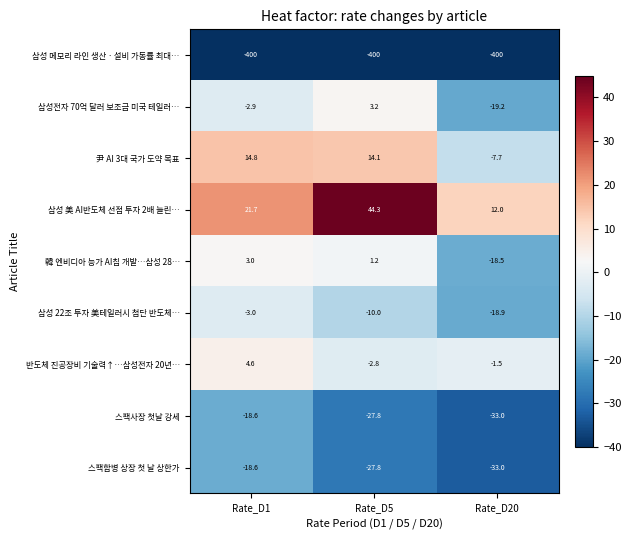

Reading left to right, list all the values displayed in this chart.

삼성 메모리 라인 생산ㆍ설비 가동률 최대…: Rate_D1=-400.0	Rate_D5=-400.0	Rate_D20=-400.0
삼성전자 70억 달러 보조금 미국 테일러…: Rate_D1=-2.9	Rate_D5=3.2	Rate_D20=-19.2
尹 AI 3대 국가 도약 목표: Rate_D1=14.8	Rate_D5=14.1	Rate_D20=-7.7
삼성 美 AI반도체 선점 투자 2배 늘린…: Rate_D1=21.7	Rate_D5=44.3	Rate_D20=12.0
韓 엔비디아 능가 AI칩 개발…삼성 28…: Rate_D1=3.0	Rate_D5=1.2	Rate_D20=-18.5
삼성 22조 투자 美테일러시 첨단 반도체…: Rate_D1=-3.0	Rate_D5=-10.0	Rate_D20=-18.9
반도체 진공장비 기술력↑…삼성전자 20년…: Rate_D1=4.6	Rate_D5=-2.8	Rate_D20=-1.5
스팩사장 첫날 강세: Rate_D1=-18.6	Rate_D5=-27.8	Rate_D20=-33.0
스팩합병 상장 첫 날 상한가: Rate_D1=-18.6	Rate_D5=-27.8	Rate_D20=-33.0